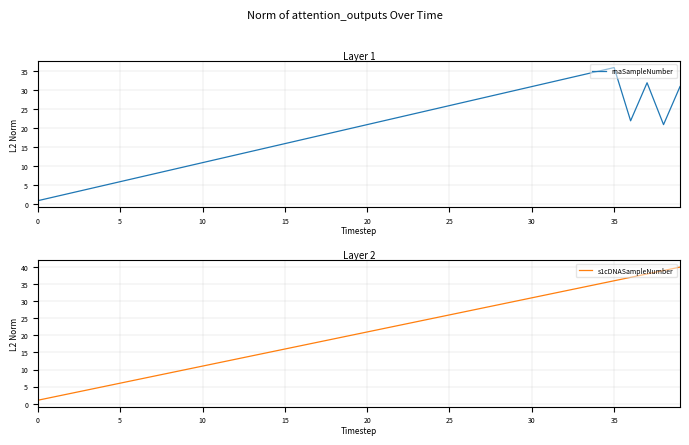

Which category has the highest value in the s1cDNASampleNumber series?

39